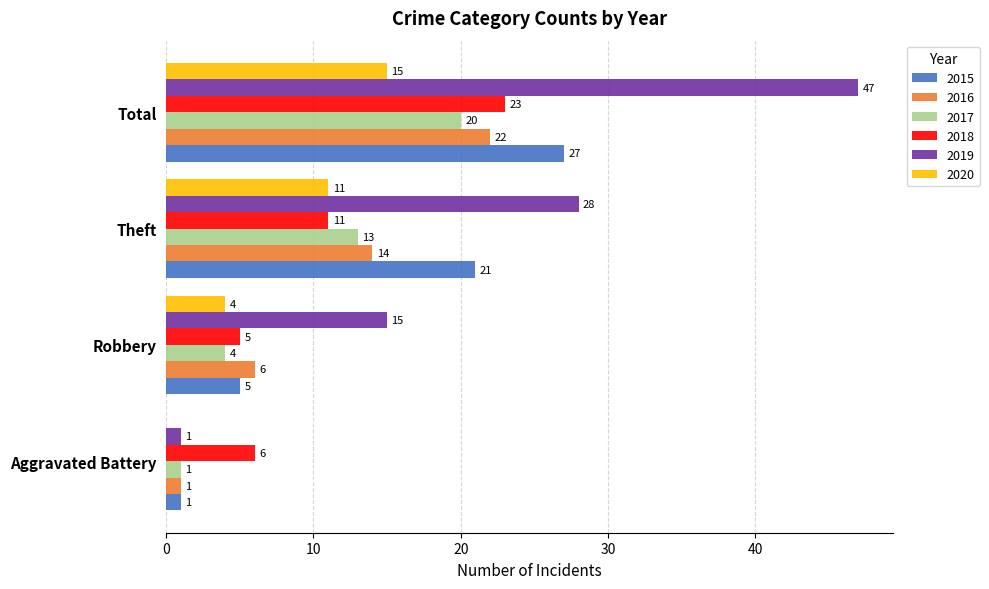

How many 2019 values are between 15 and 47?

3